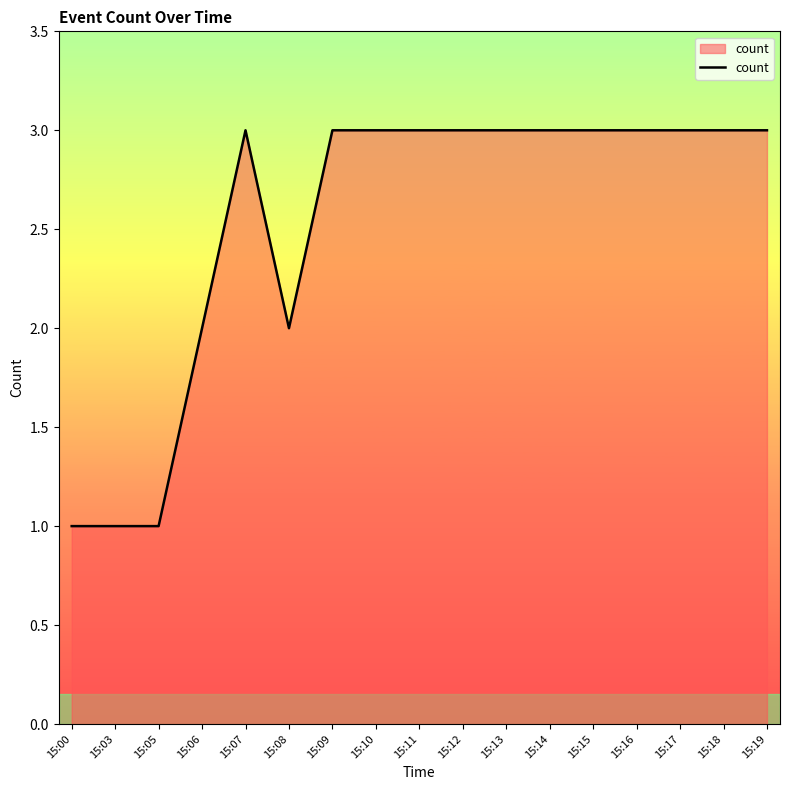

What is the minimum value shown in the chart?

1